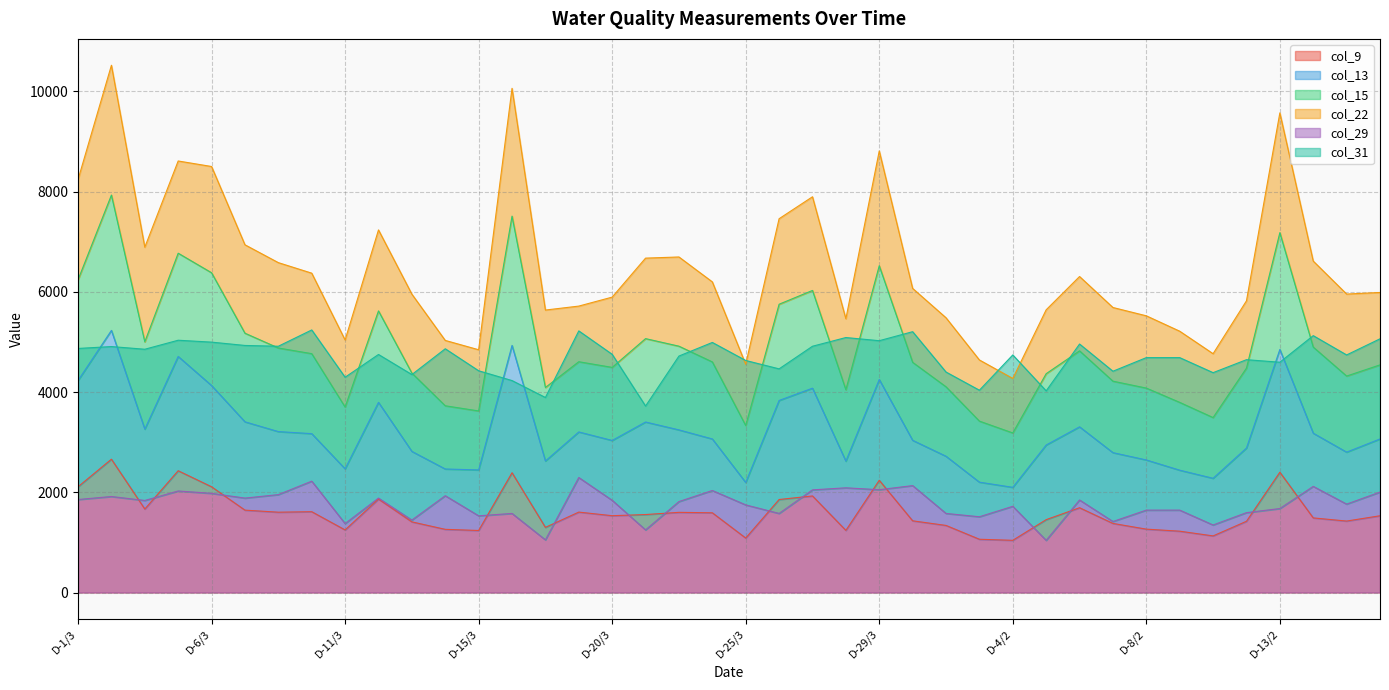

What is the value of the col_29 point at the 21st from the left?

1748.4